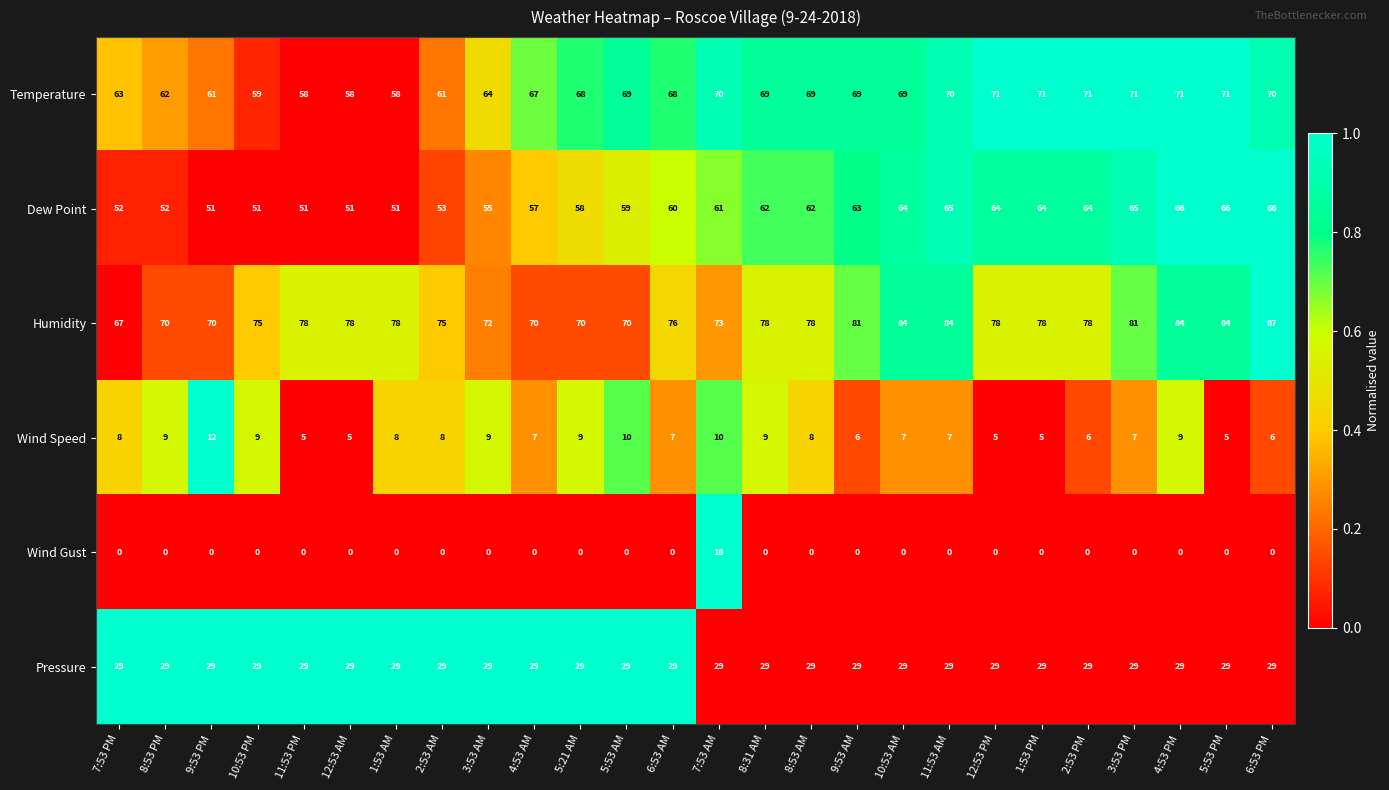

At which category is the sum across all series the highest?

7:53 AM